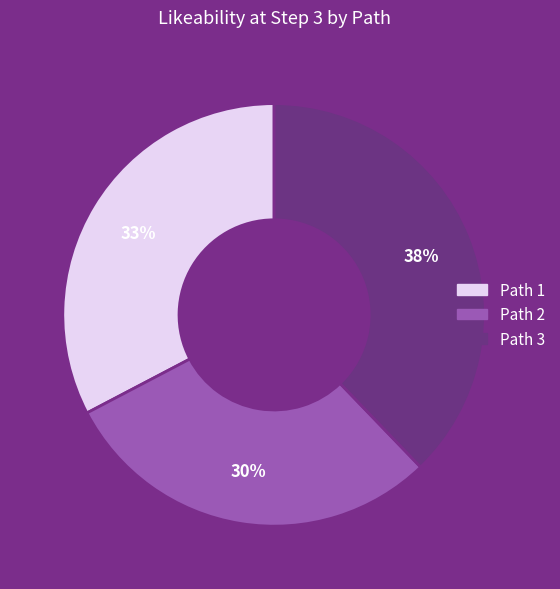

Do Path 3 and Path 2 together represent more than half of the pie?

Yes